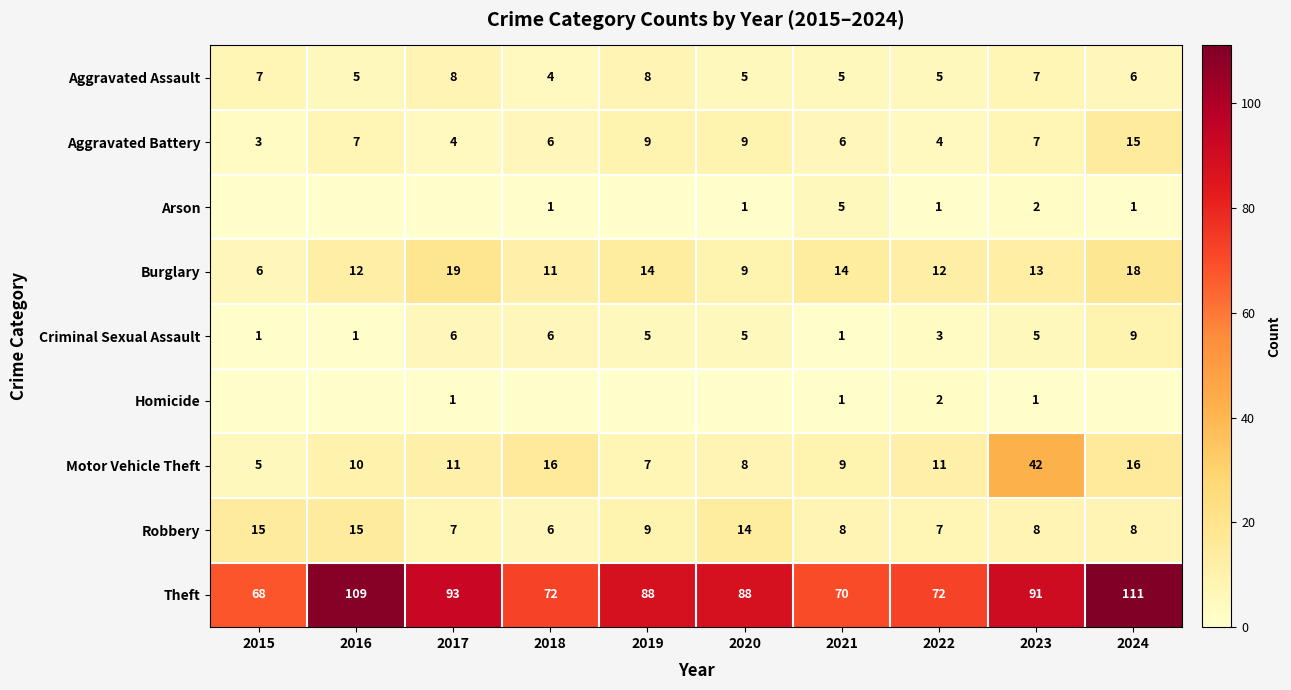

What is the difference between the Burglary values at 2018 and 2020?

2